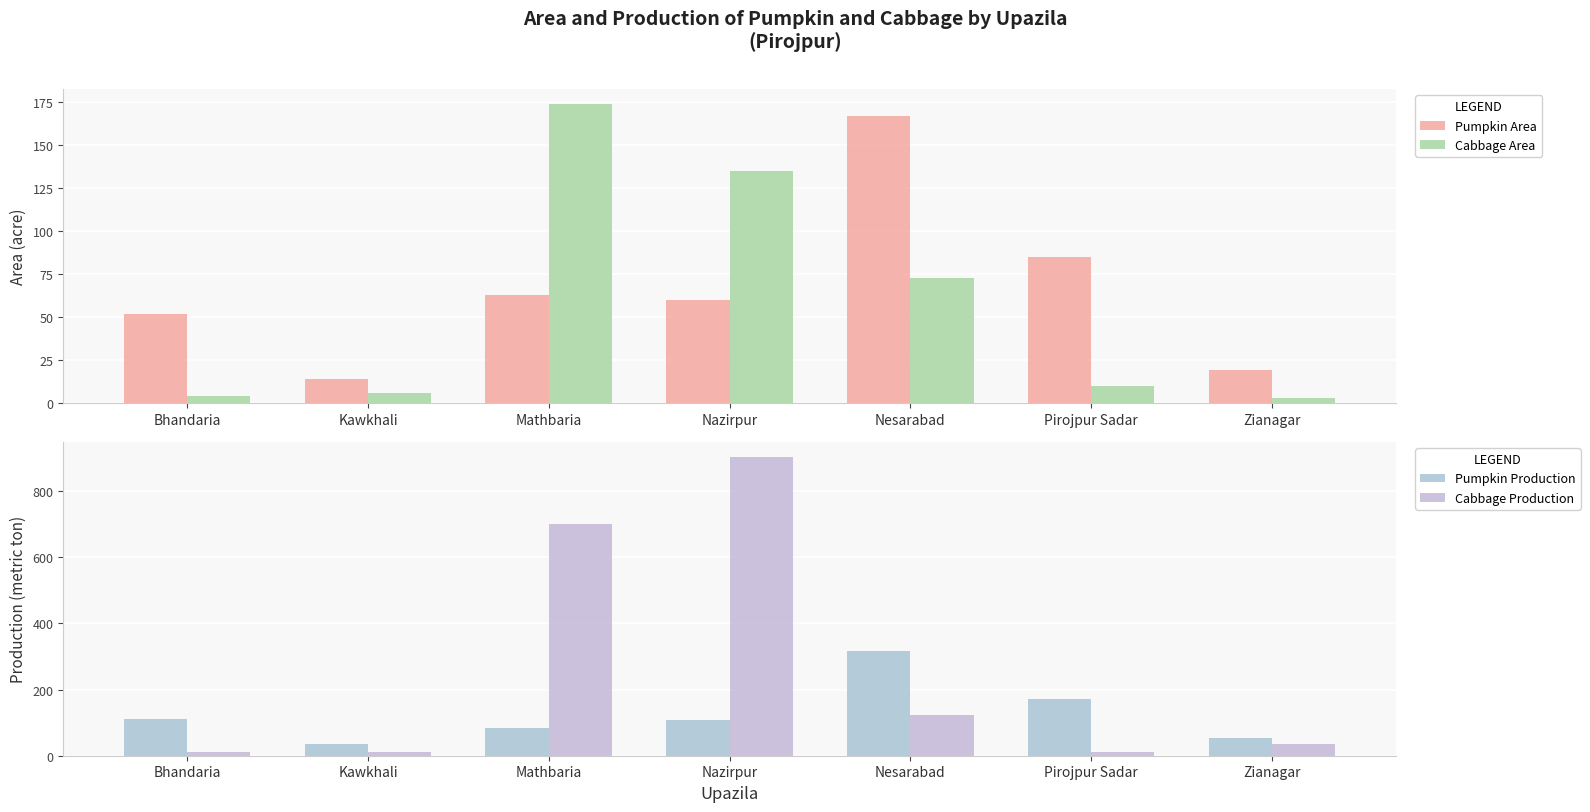

What is the difference between the Cabbage Area values at Nazirpur and Pirojpur Sadar?

125